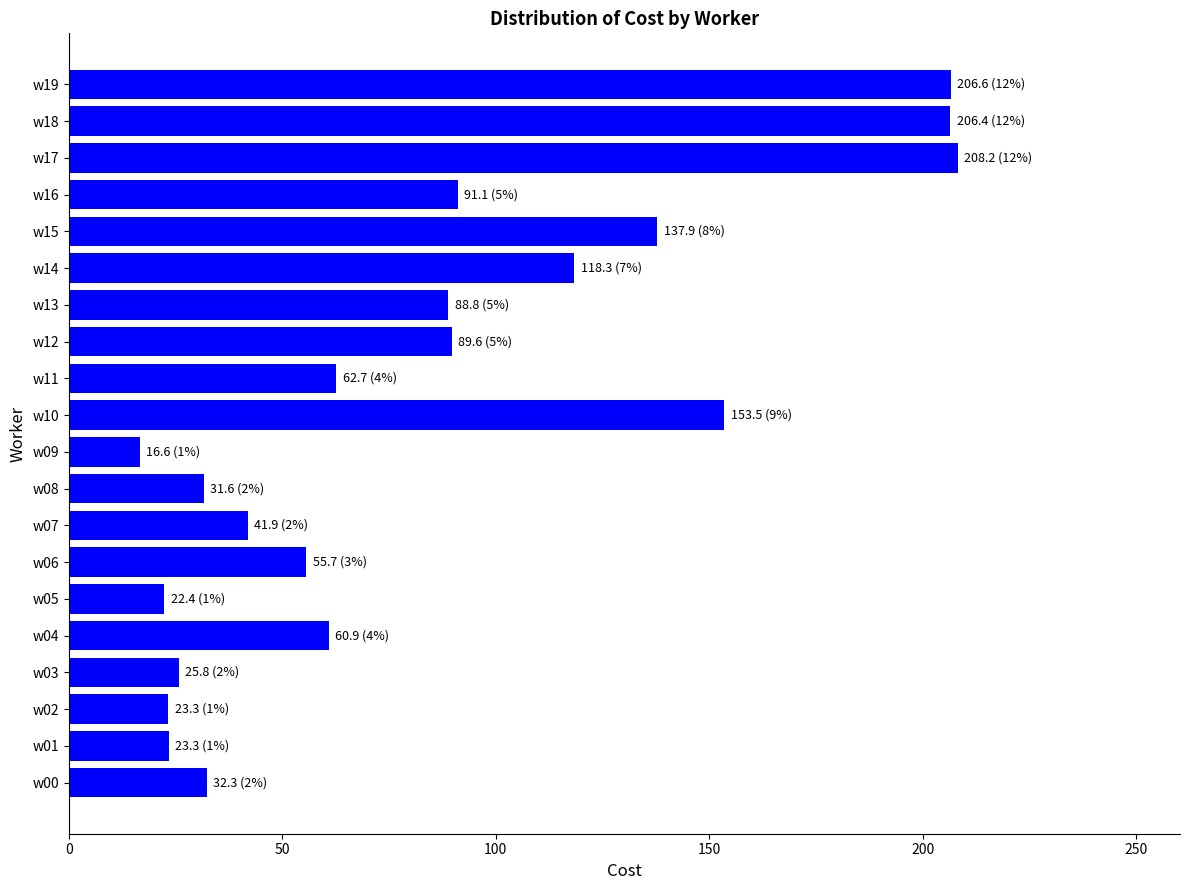

True or false: the data shows 17.7 at w08.

False